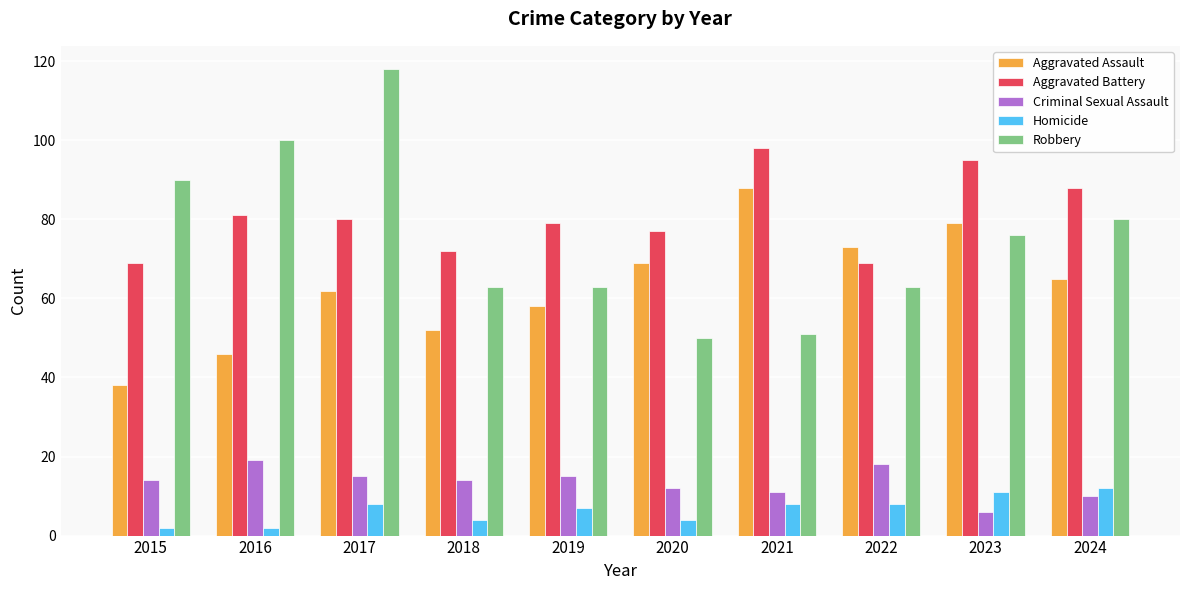

What is the spread (max minus min) of values at 2019?

72